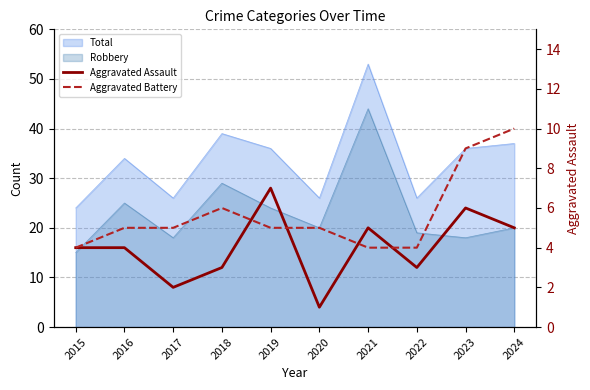

What is the difference between the highest and lowest values at 2017?

3